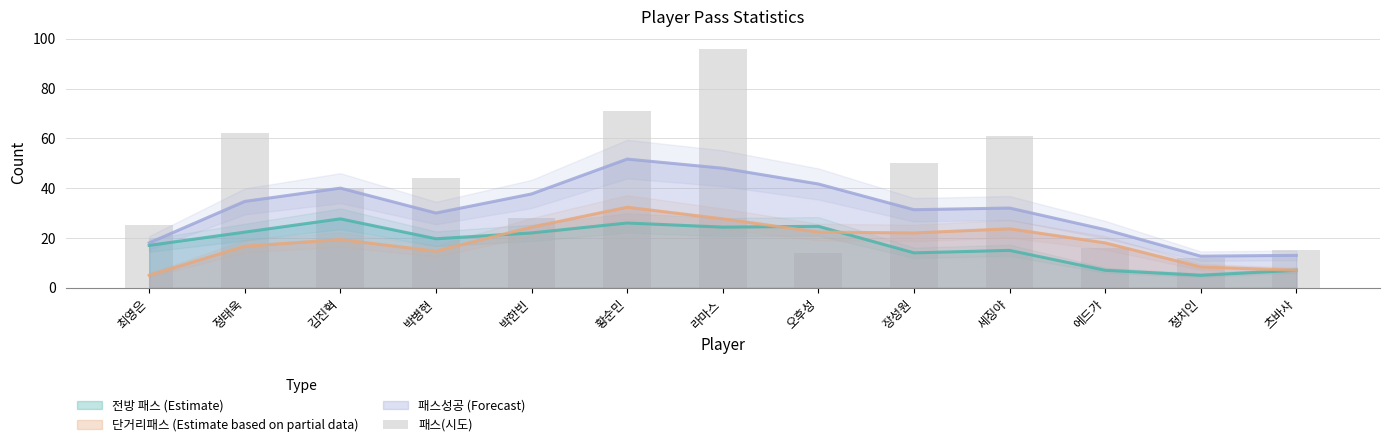

Rank the categories by value from lowest to highest.

정치인, 오후성, 츠바사, 에드가, 최영은, 박한빈, 김진혁, 박병현, 장성원, 세징야, 정태욱, 황순민, 라마스